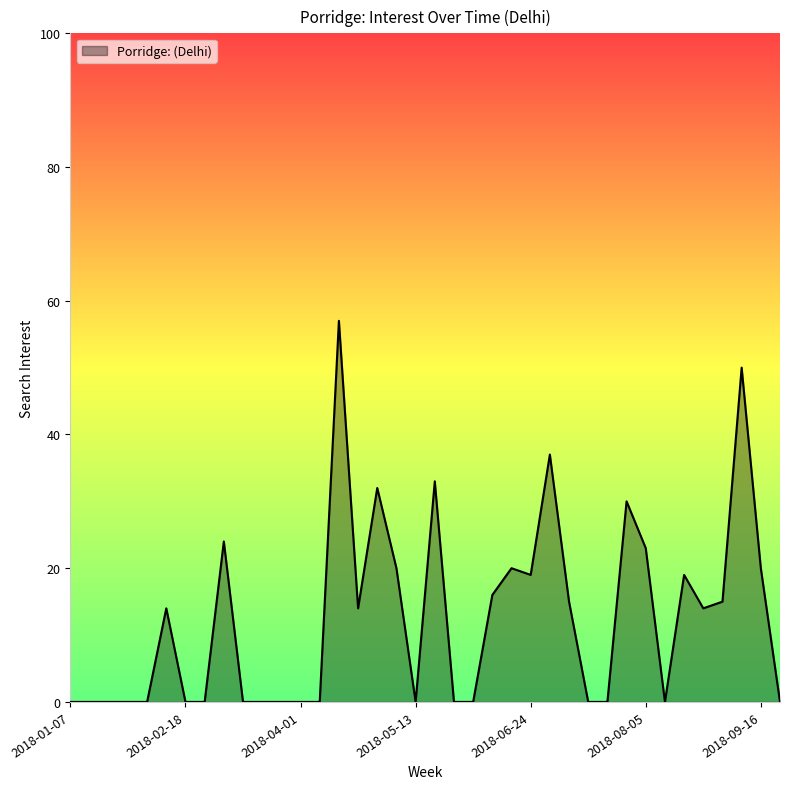

What is the difference between the second highest and second lowest values?

50